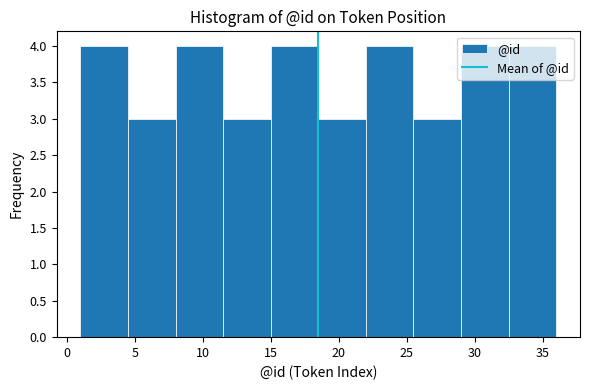

How tall is the bar that spans 32.5 to 36.0 on the x-axis? The values are not printed on the chart, so give them approximately, as read against the axis.

4